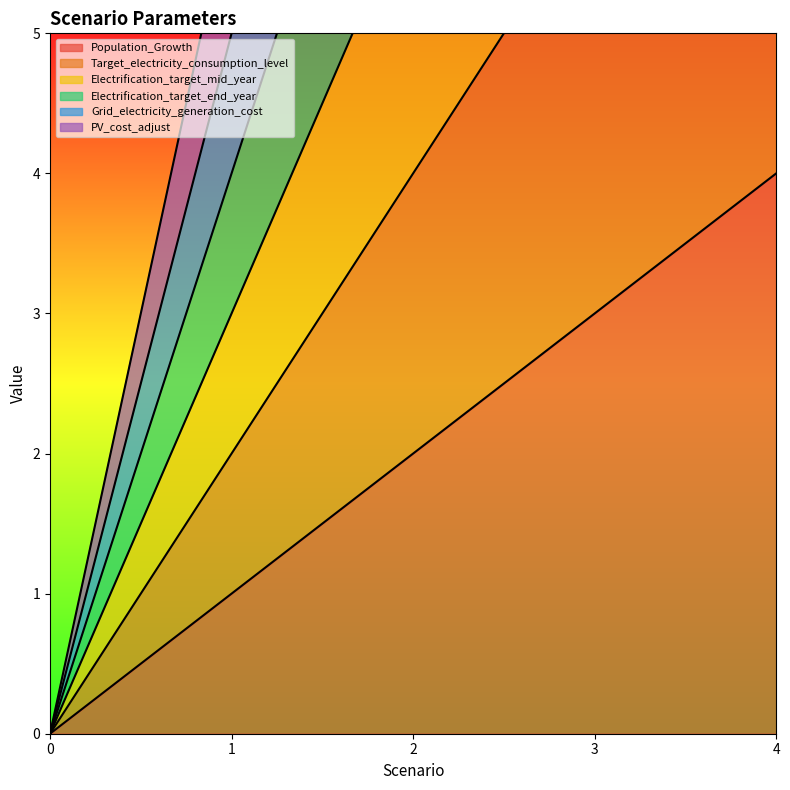

Which category has the highest value in the Population_Growth series?

4